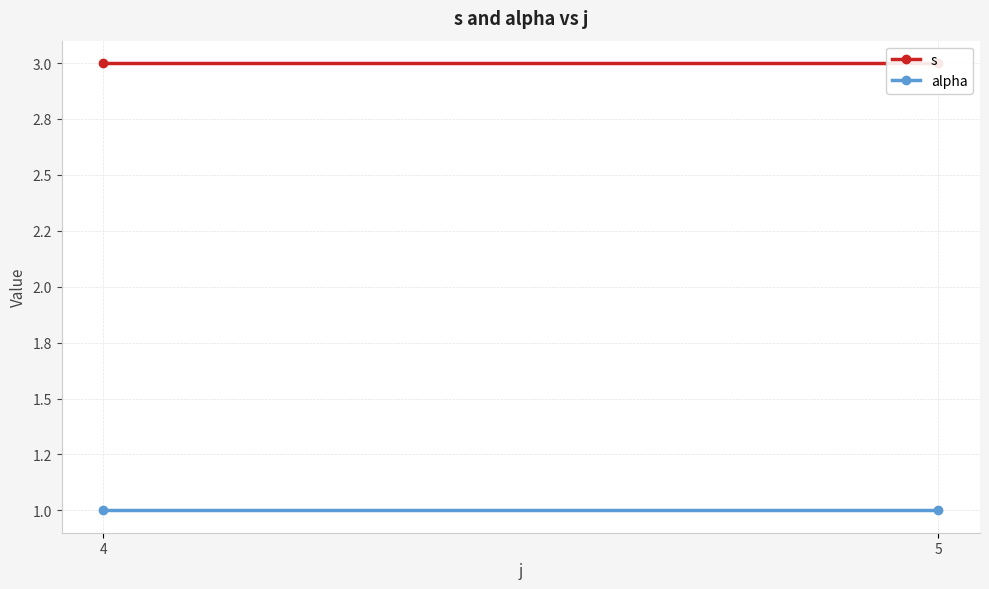

True or false: alpha has a value of 2 at 4.

False